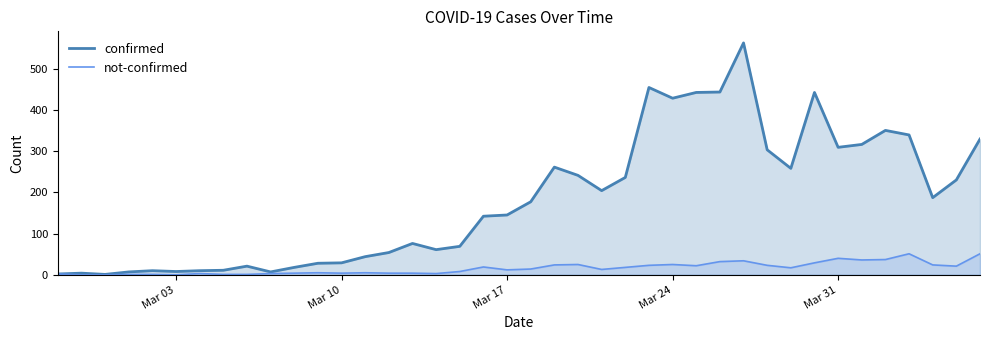

At which category does the chart reach its peak across all series?

2020-03-27